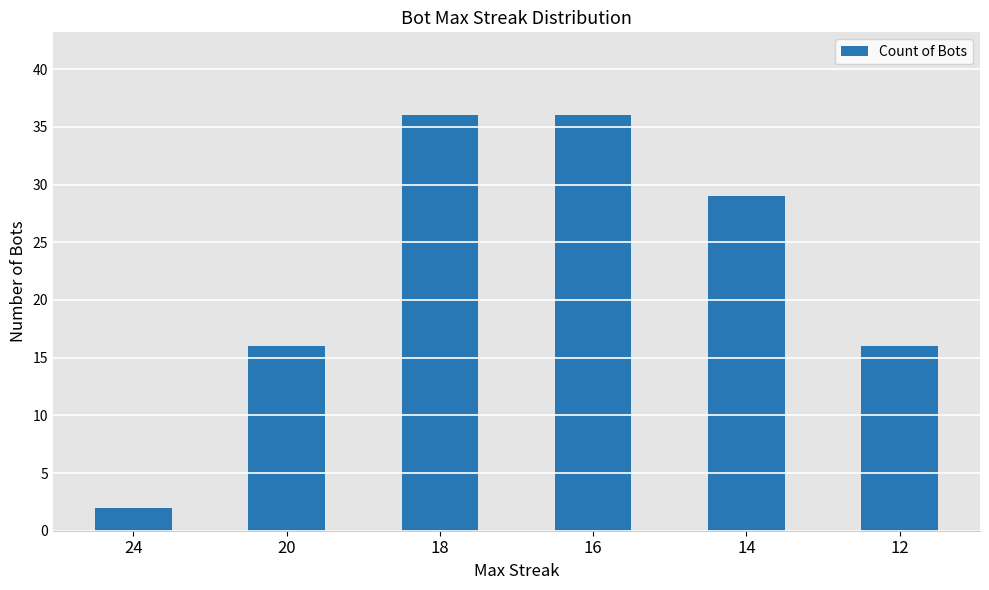

What is the difference between the maximum and minimum values?

34